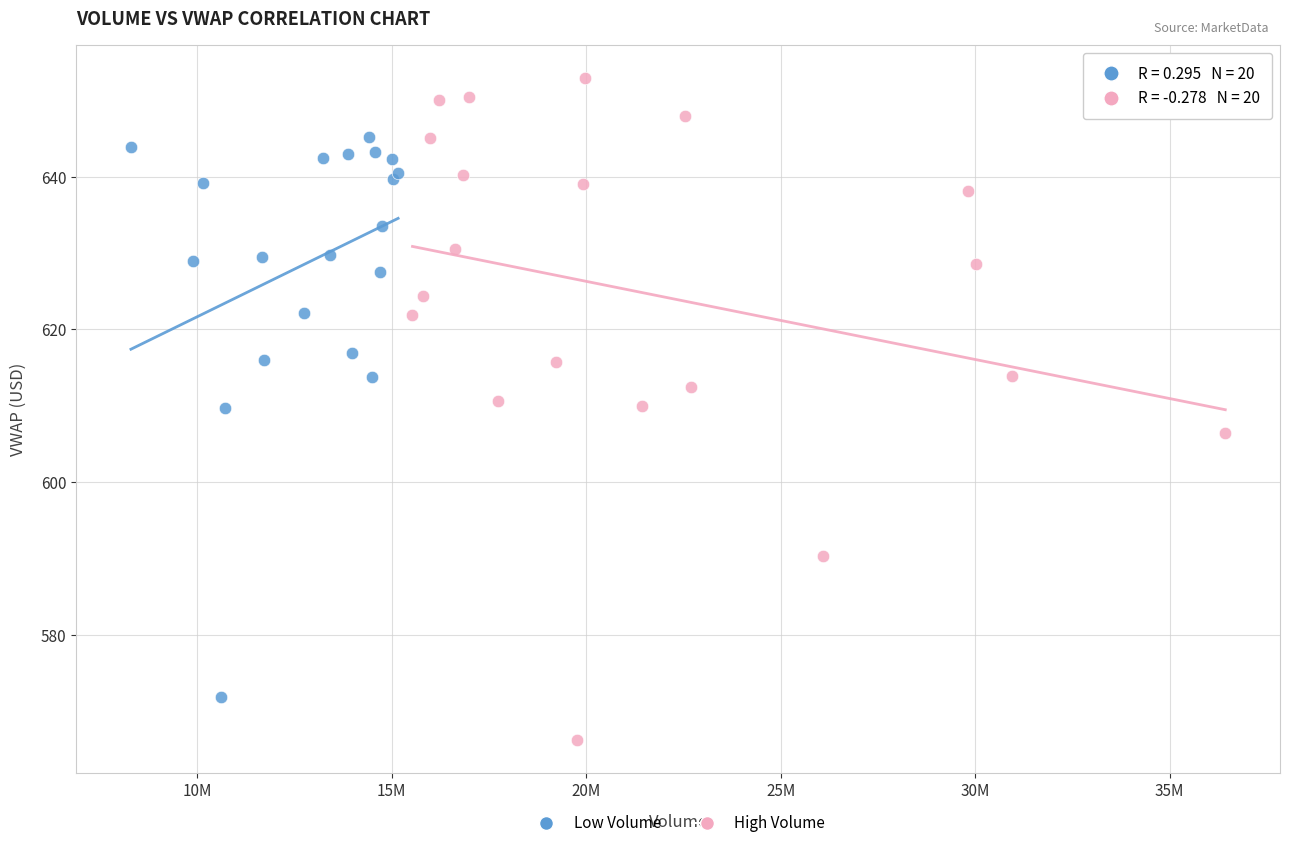

Which series reaches the minimum Y coordinate?

High Volume